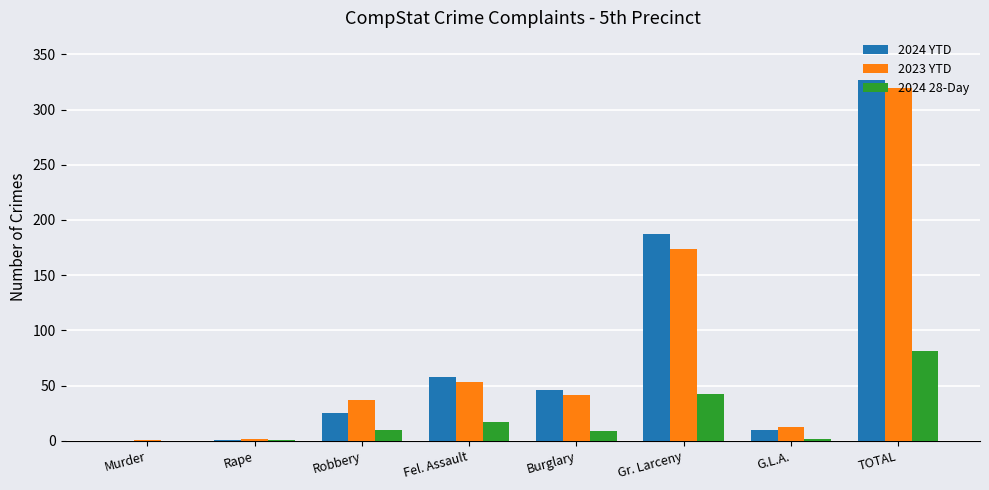

How many distinct data groups are displayed?

3